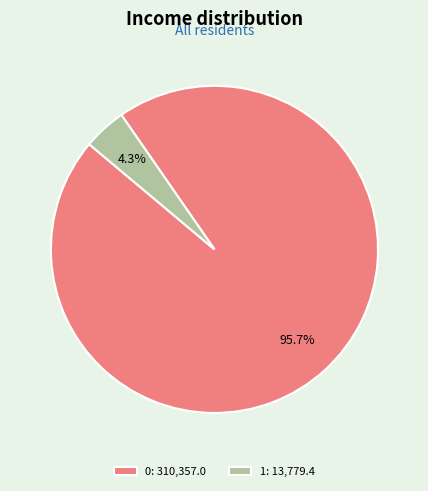

To the nearest percent, what is the difference between the largest and smallest slice percentages?

91%